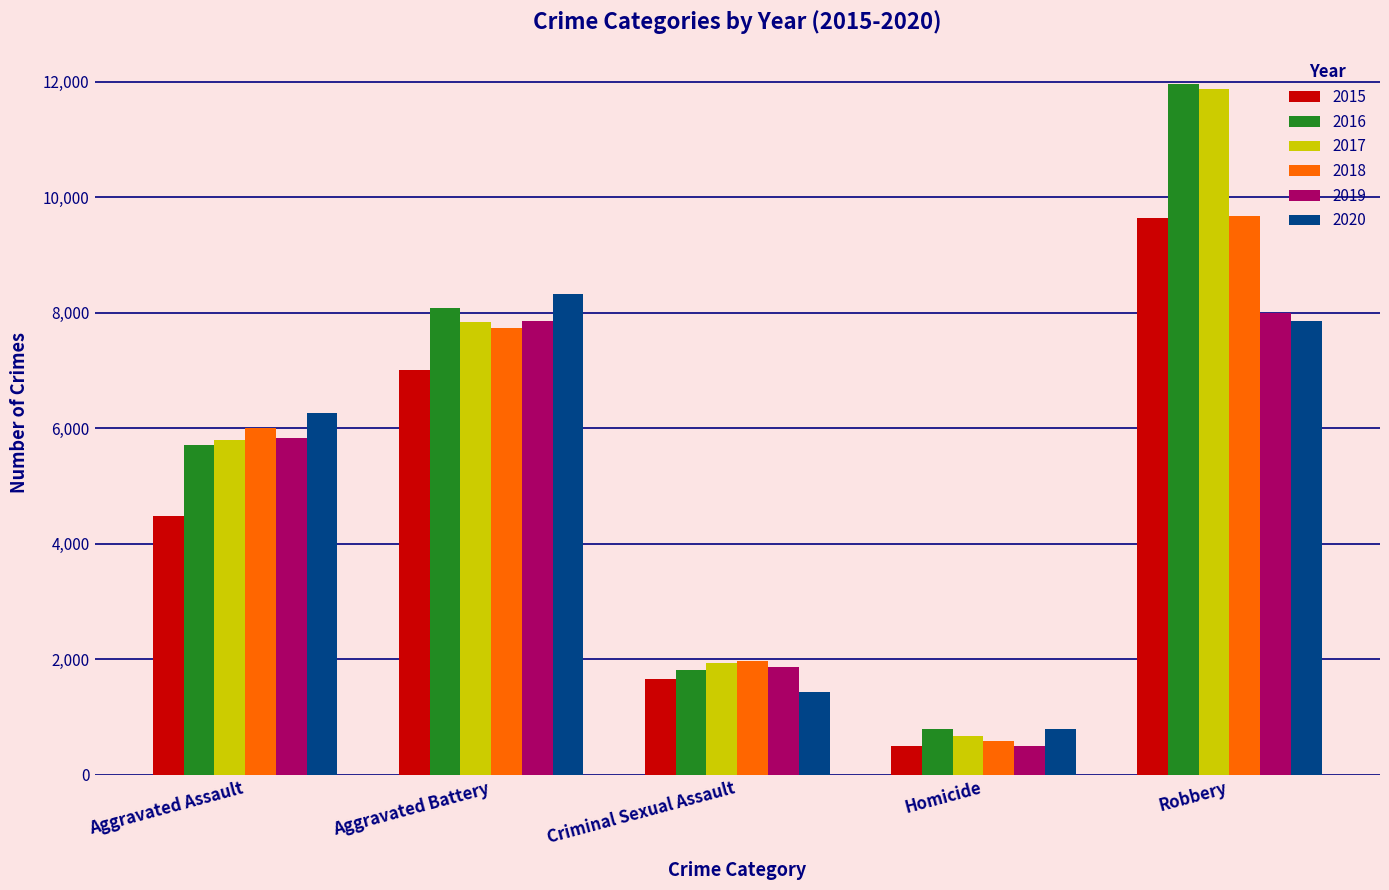

How many groups of bars are there?

5